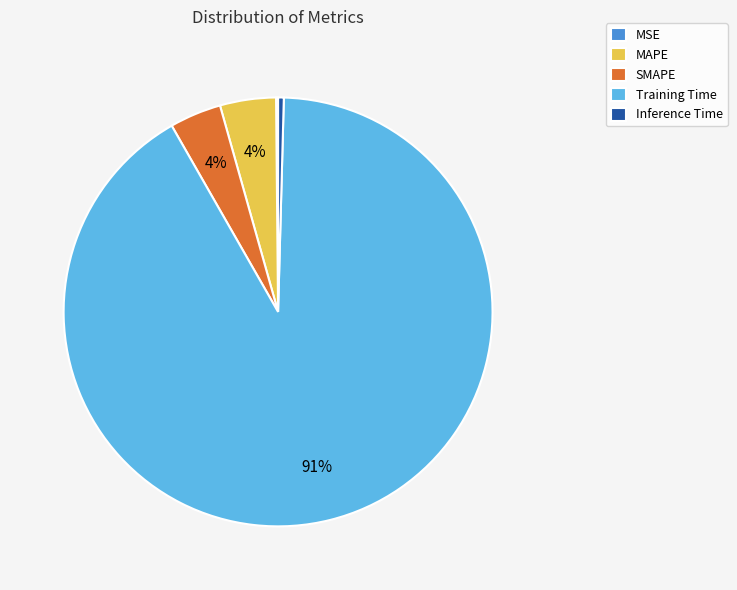

Which has a higher value, SMAPE or Inference Time?

SMAPE